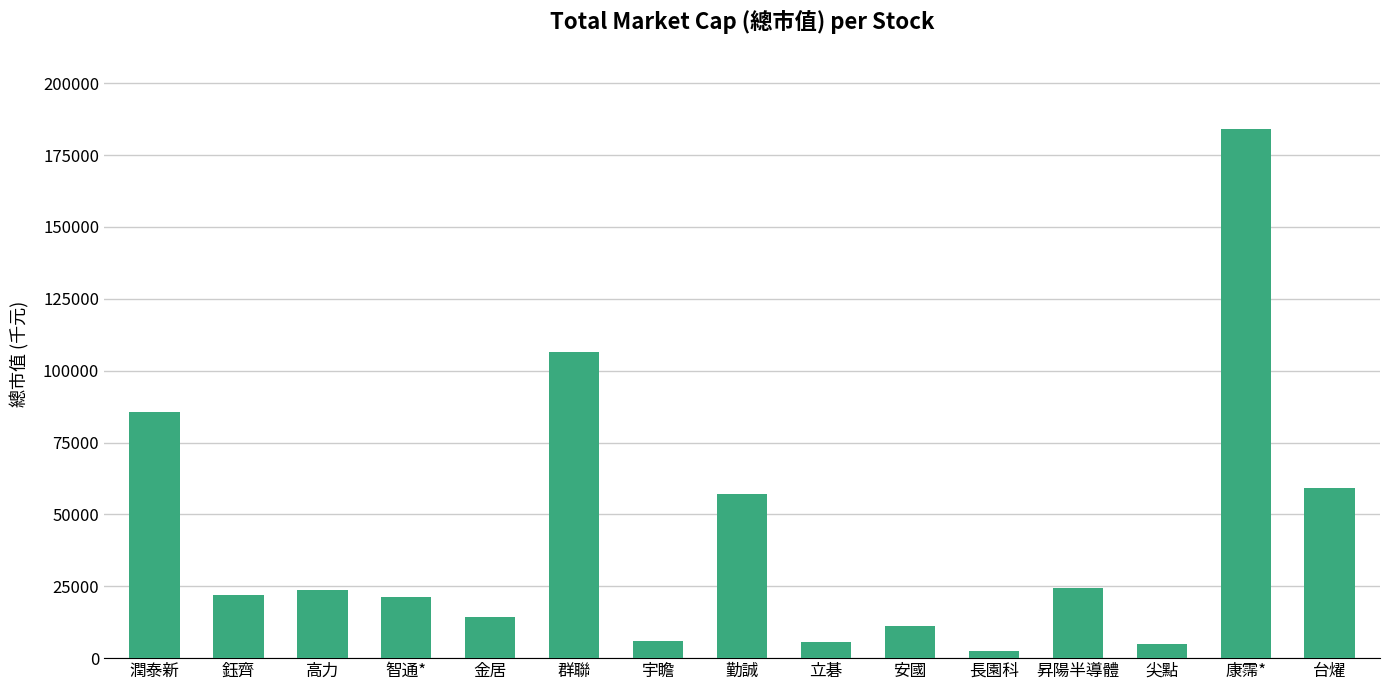

What is the average value?

41910